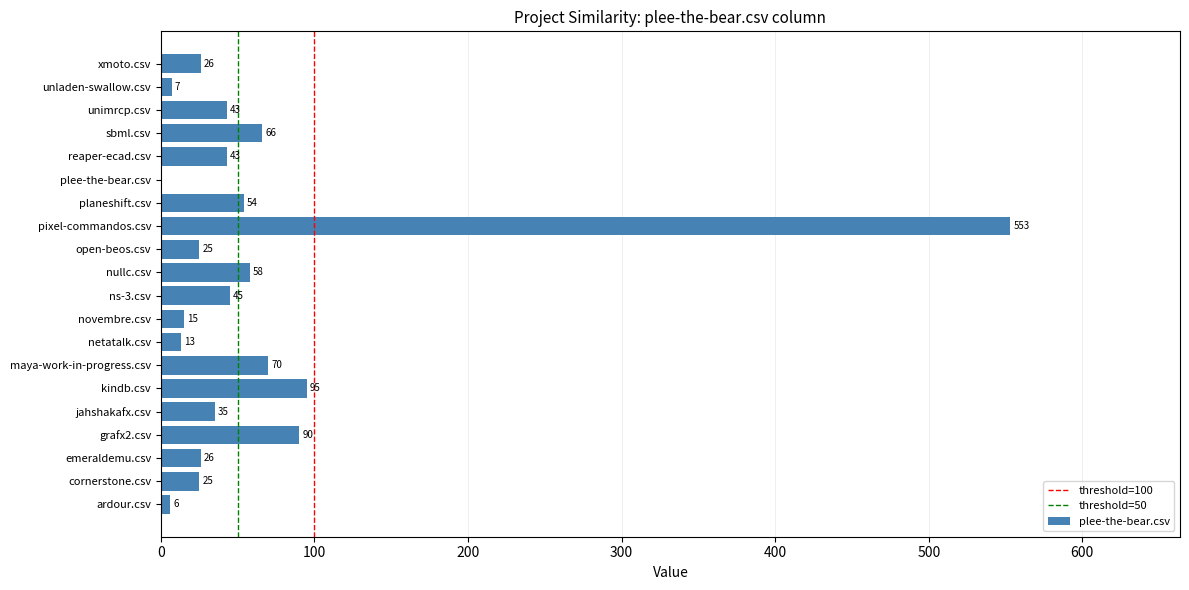

What is the sum of all values?

1295